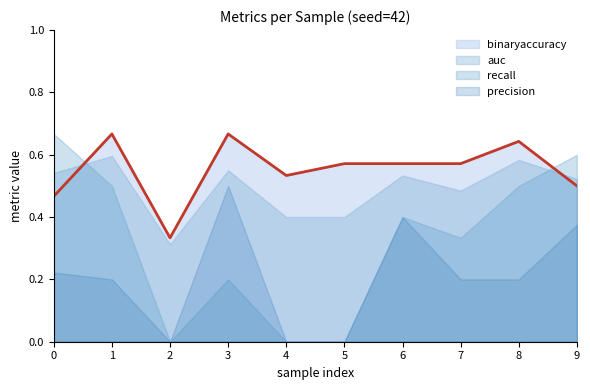

At 0, list the series in order from largest to smallest.

recall, auc, binaryaccuracy, precision